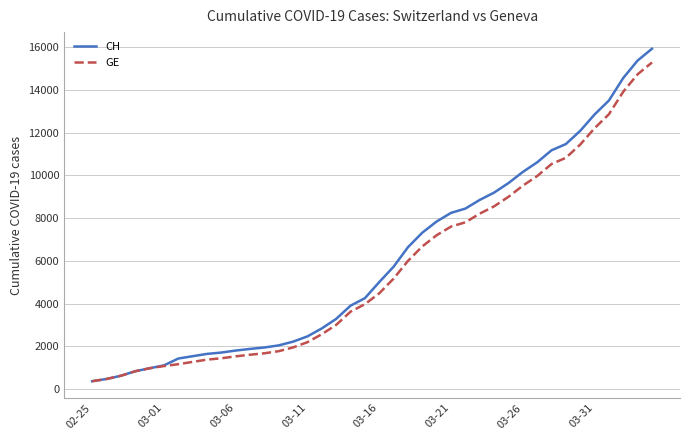

Which series has the largest range (max minus min)?

CH